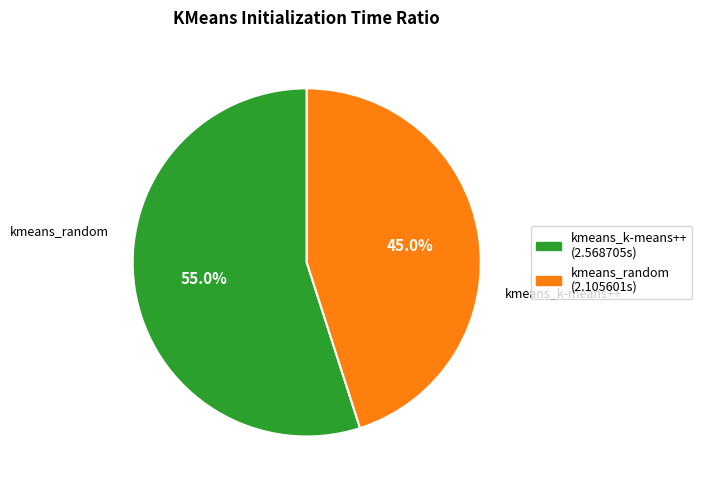

Rank the categories by value from highest to lowest.

kmeans_k-means++, kmeans_random